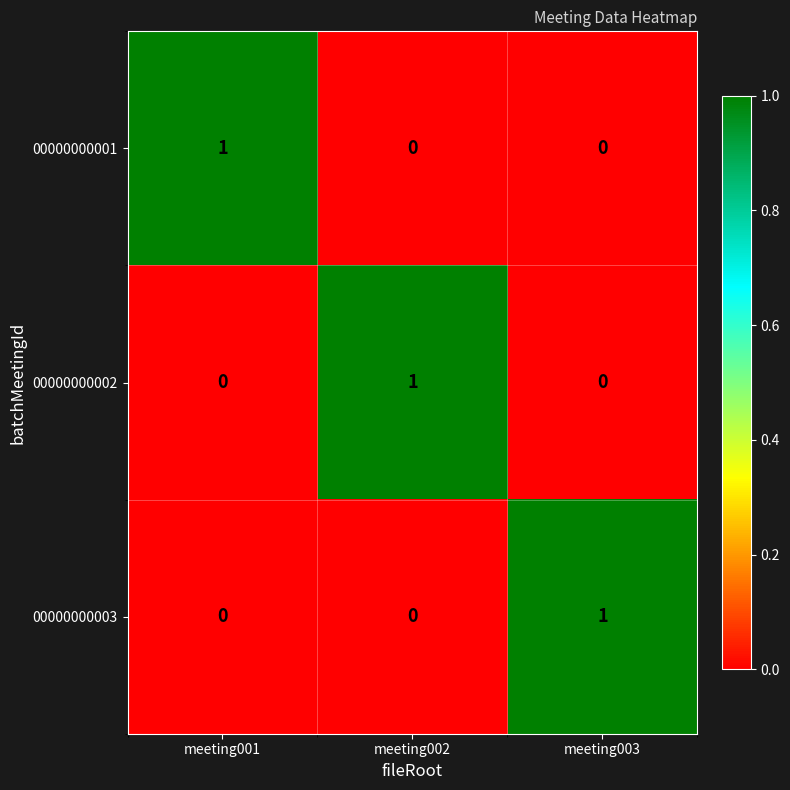

The 00000000002 series shows 0 at meeting001. True or false?

True